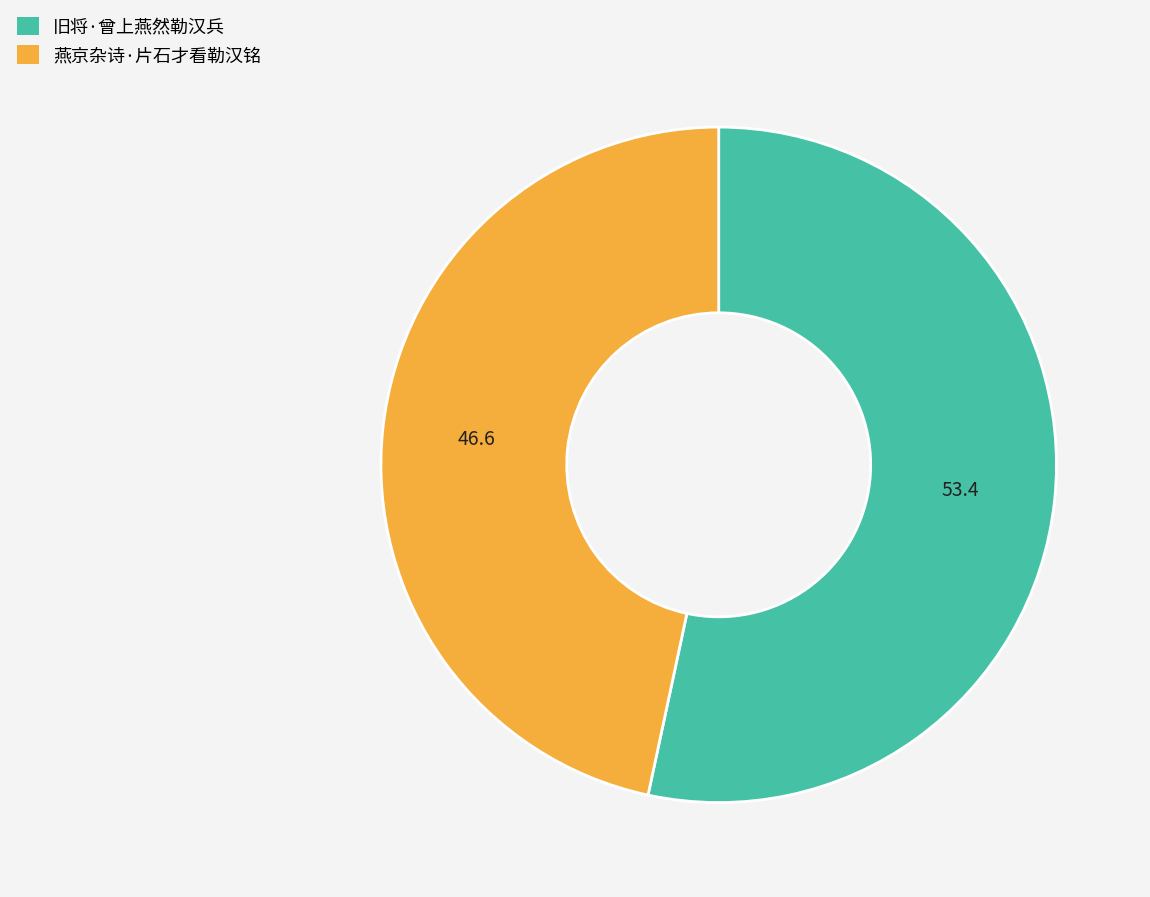

Is there any slice that represents more than half of the pie?

Yes